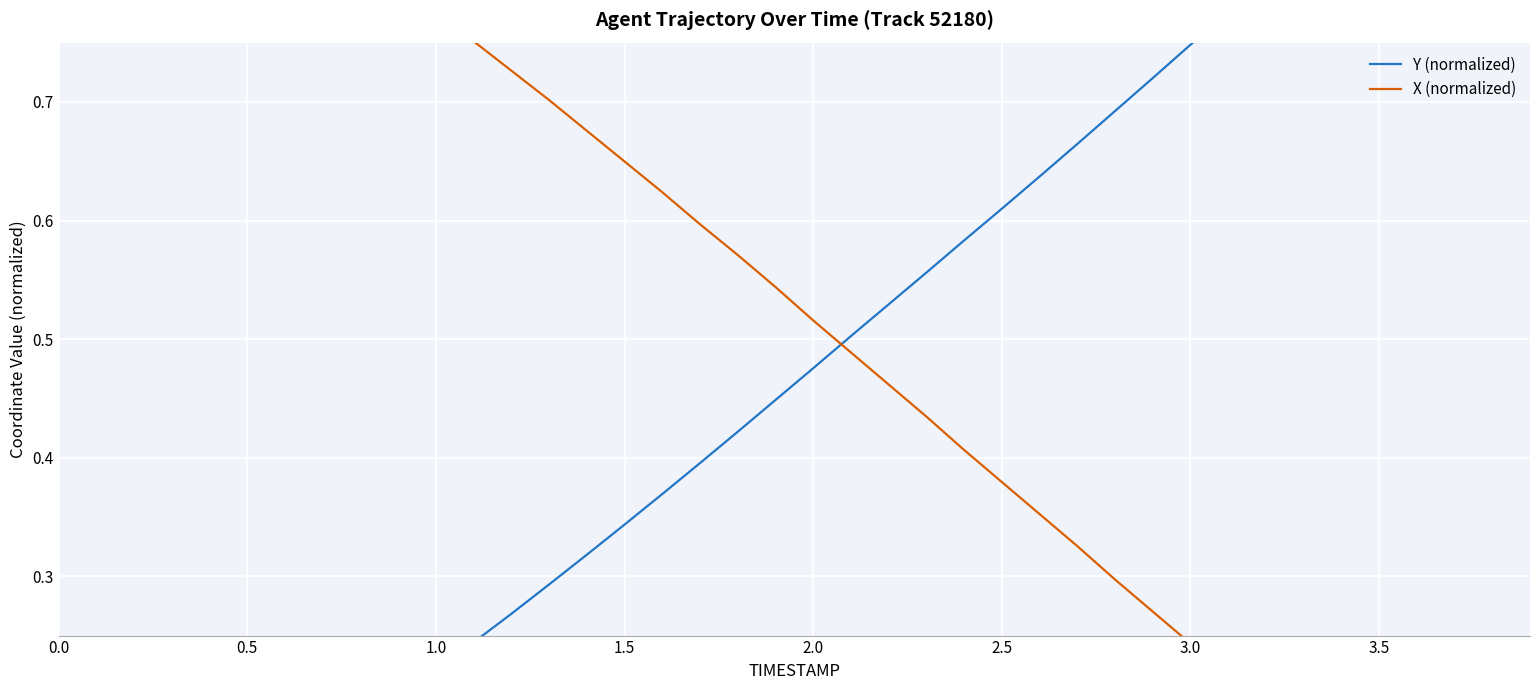

After their last crossing, which series has the higher values: X (normalized) or Y (normalized)?

Y (normalized)